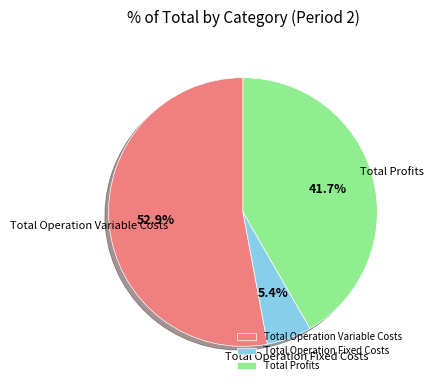

Count the number of slices in the pie.

3